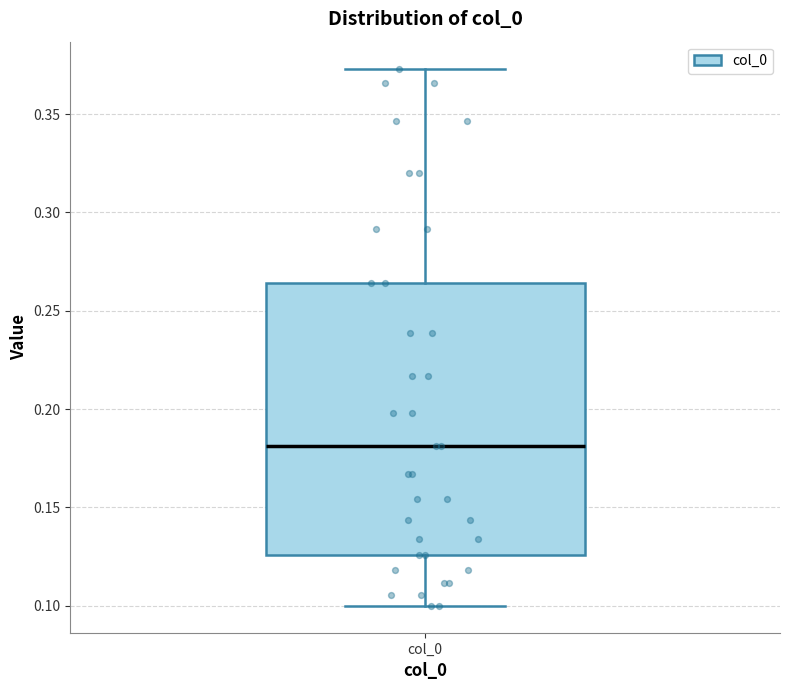

Transcribe this box plot: give where the median line is, the range the box spans, and where the two whiskers end, as read against the y-axis. The values are not printed on the chart, so give them approximately, as read against the axis.

median 0.180, box 0.125 to 0.265, whiskers 0.100 to 0.375